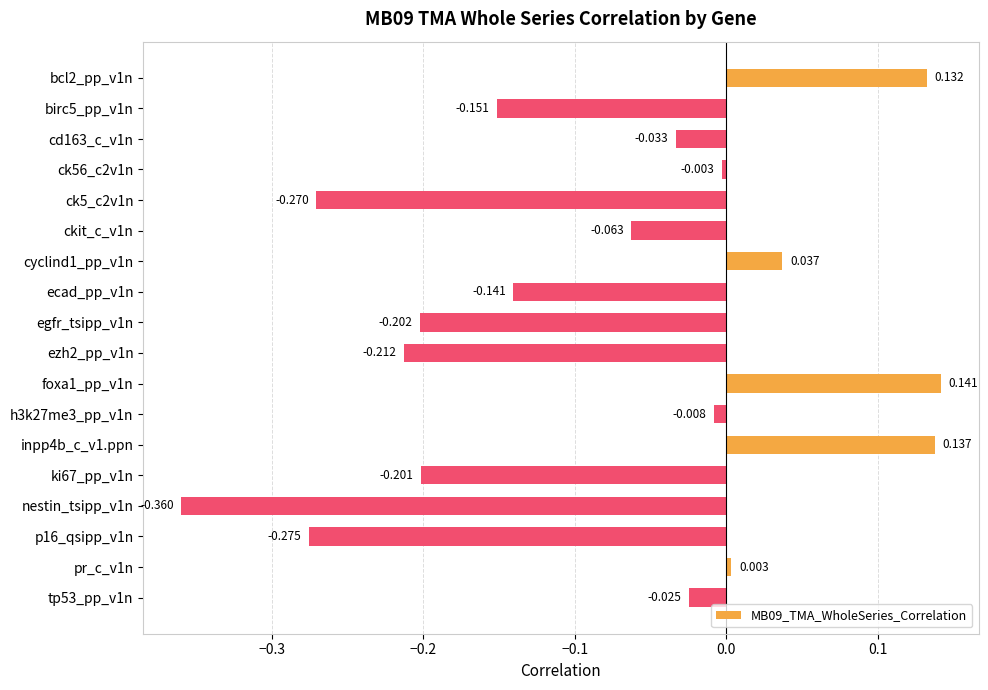

Rank the categories by value from lowest to highest.

nestin_tsipp_v1n, p16_qsipp_v1n, ck5_c2v1n, ezh2_pp_v1n, egfr_tsipp_v1n, ki67_pp_v1n, birc5_pp_v1n, ecad_pp_v1n, ckit_c_v1n, cd163_c_v1n, tp53_pp_v1n, h3k27me3_pp_v1n, ck56_c2v1n, pr_c_v1n, cyclind1_pp_v1n, bcl2_pp_v1n, inpp4b_c_v1.ppn, foxa1_pp_v1n